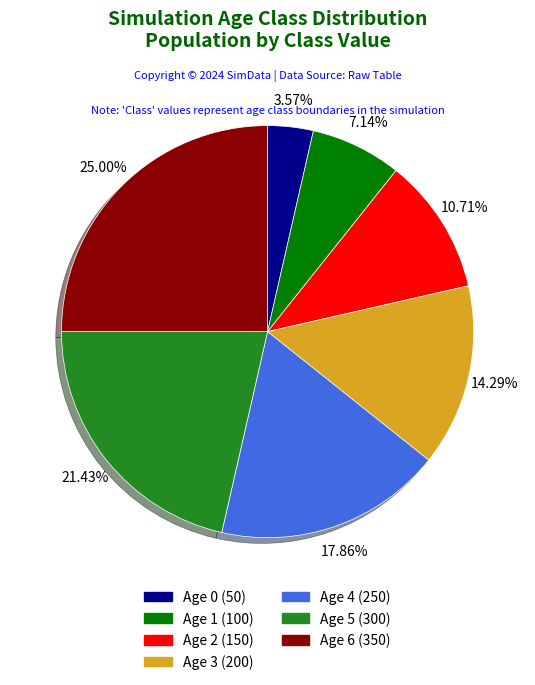

Is there a majority slice in this chart?

No